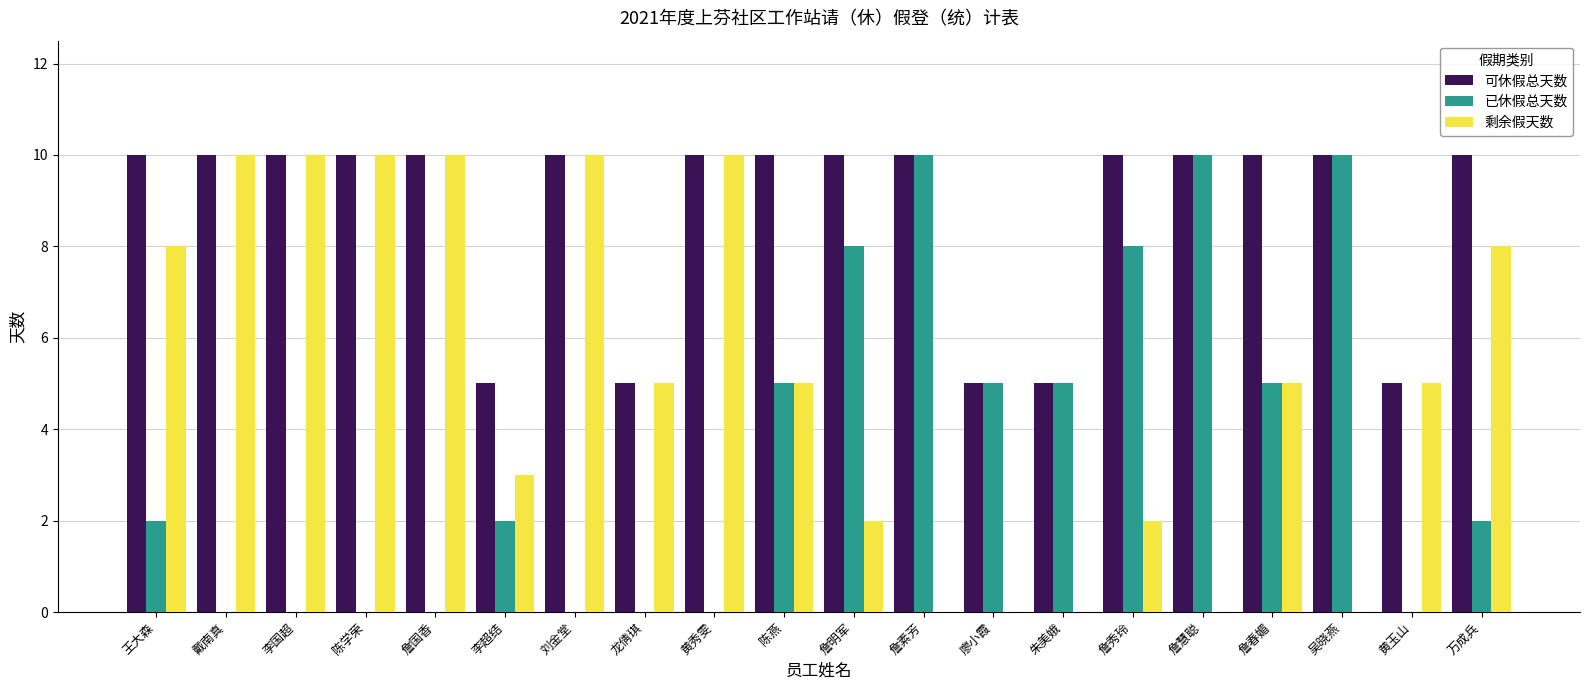

Which series has the largest total across all categories?

可休假总天数